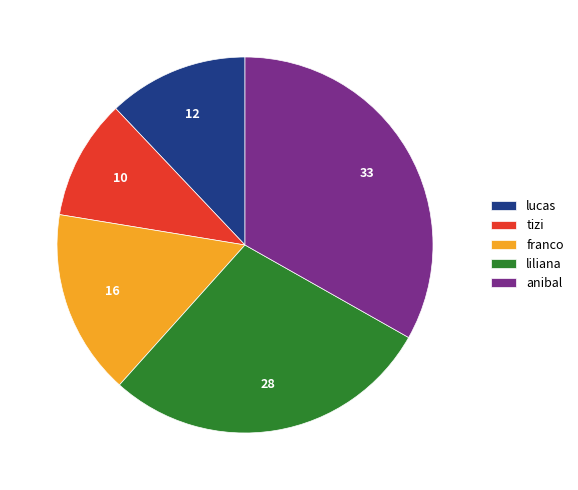

Between lucas and anibal, which is larger?

anibal